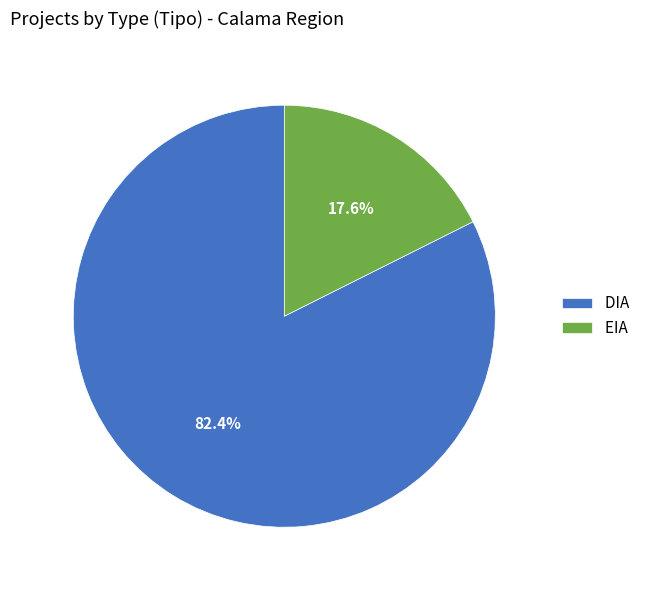

Between EIA and DIA, which is larger?

DIA